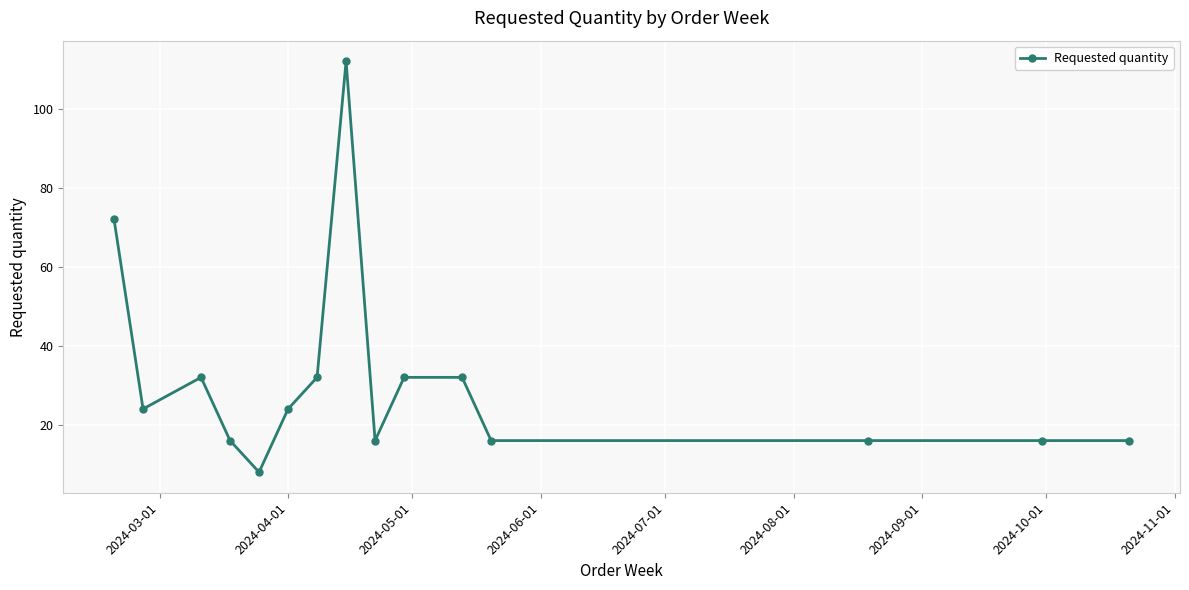

What is the average value?

31